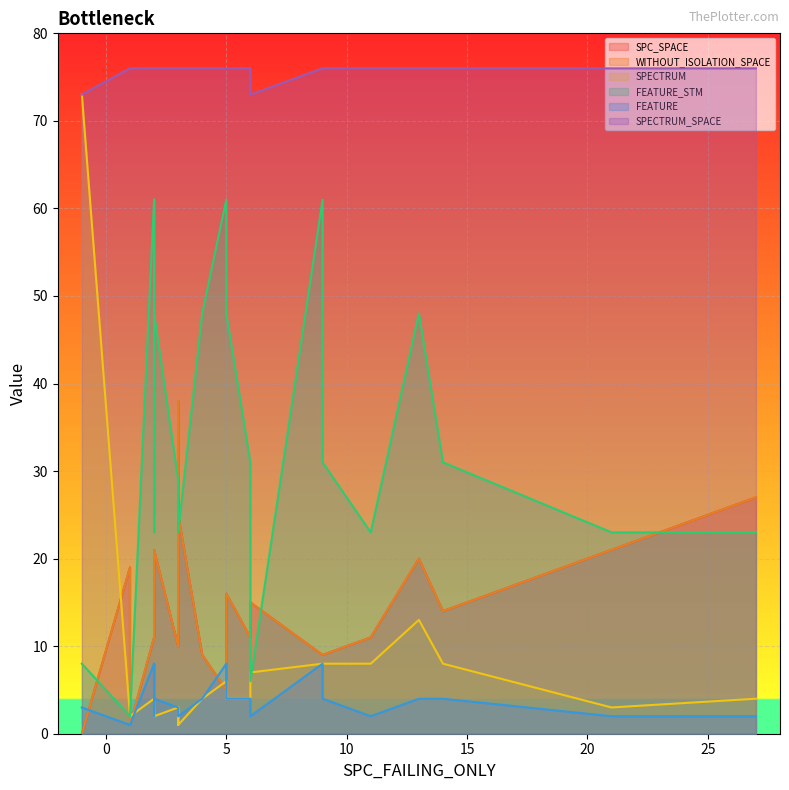

How many interior local peaks does the SPECTRUM series have?

7